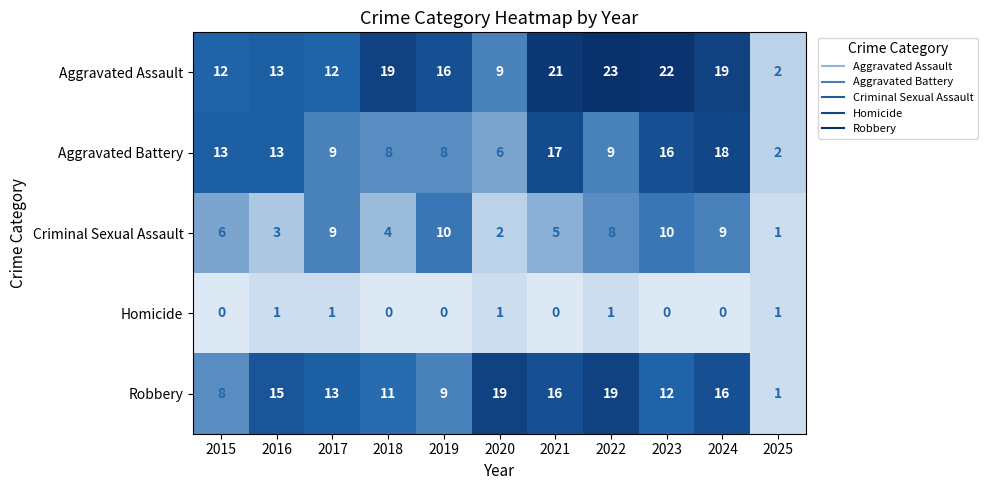

What is the average value of the Robbery series?

13